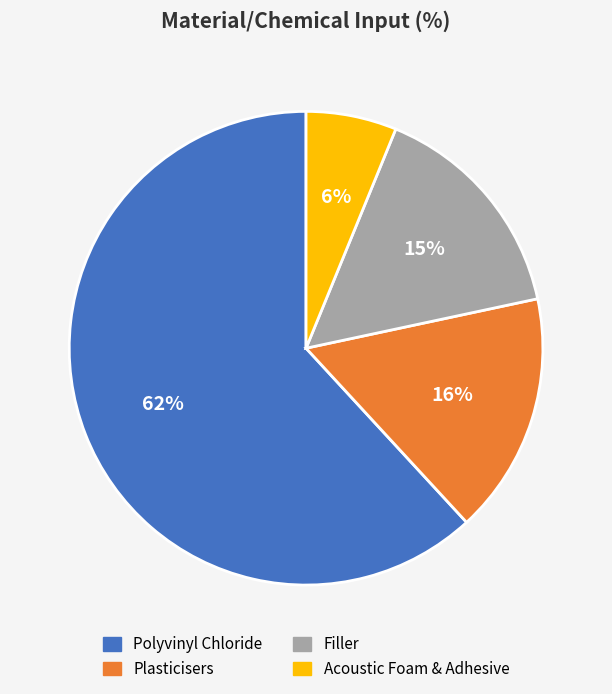

Is it true that Acoustic Foam & Adhesive is 1% of the pie?

False